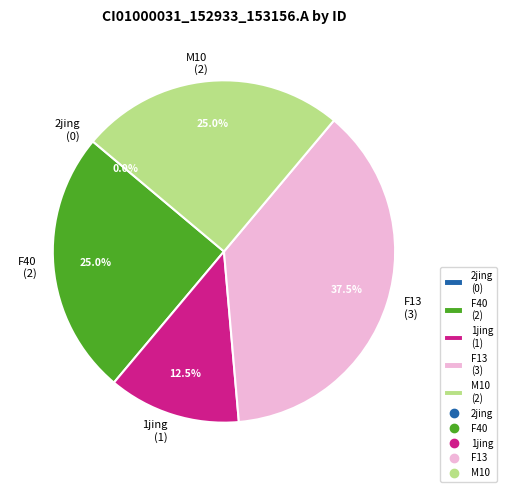

The F40 slice represents 10% of the pie. True or false?

False